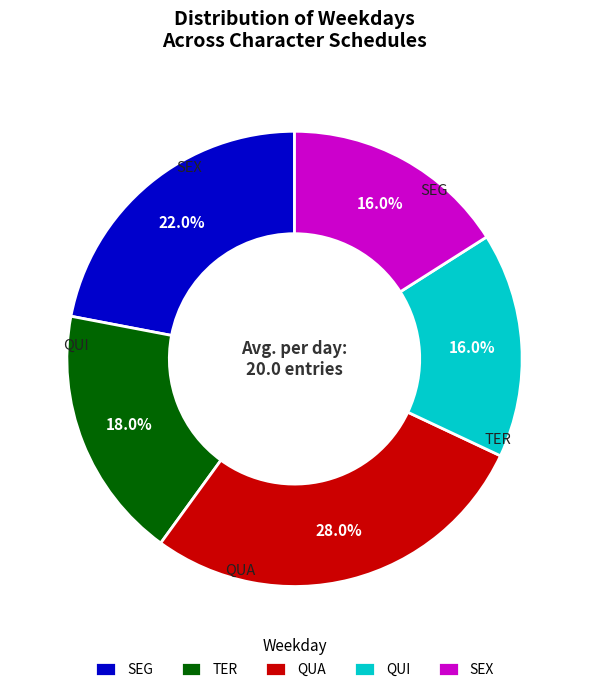

What is the largest slice in the pie chart?

QUA